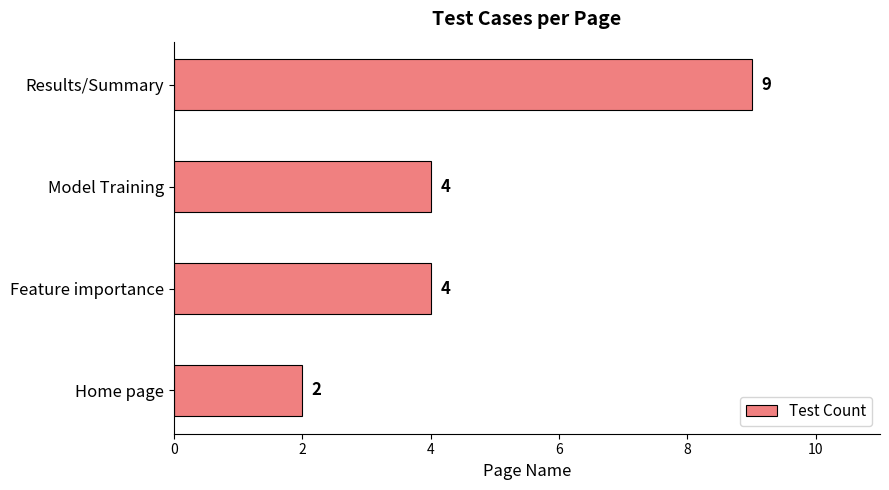

How many series are shown in this chart?

1